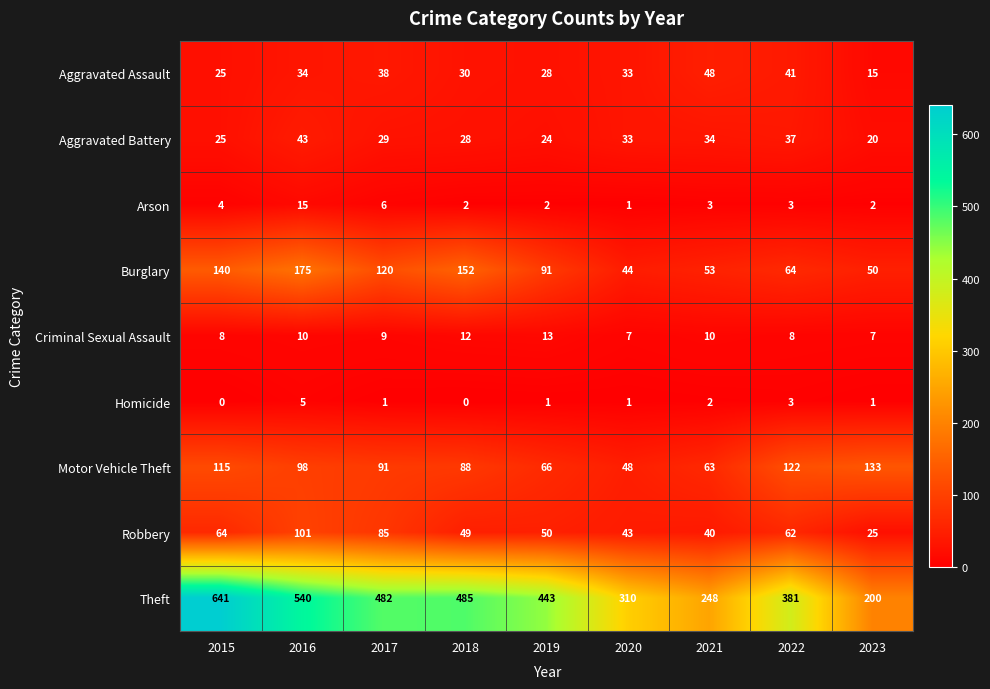

At 2018, list the series in order from smallest to largest.

Homicide, Arson, Criminal Sexual Assault, Aggravated Battery, Aggravated Assault, Robbery, Motor Vehicle Theft, Burglary, Theft